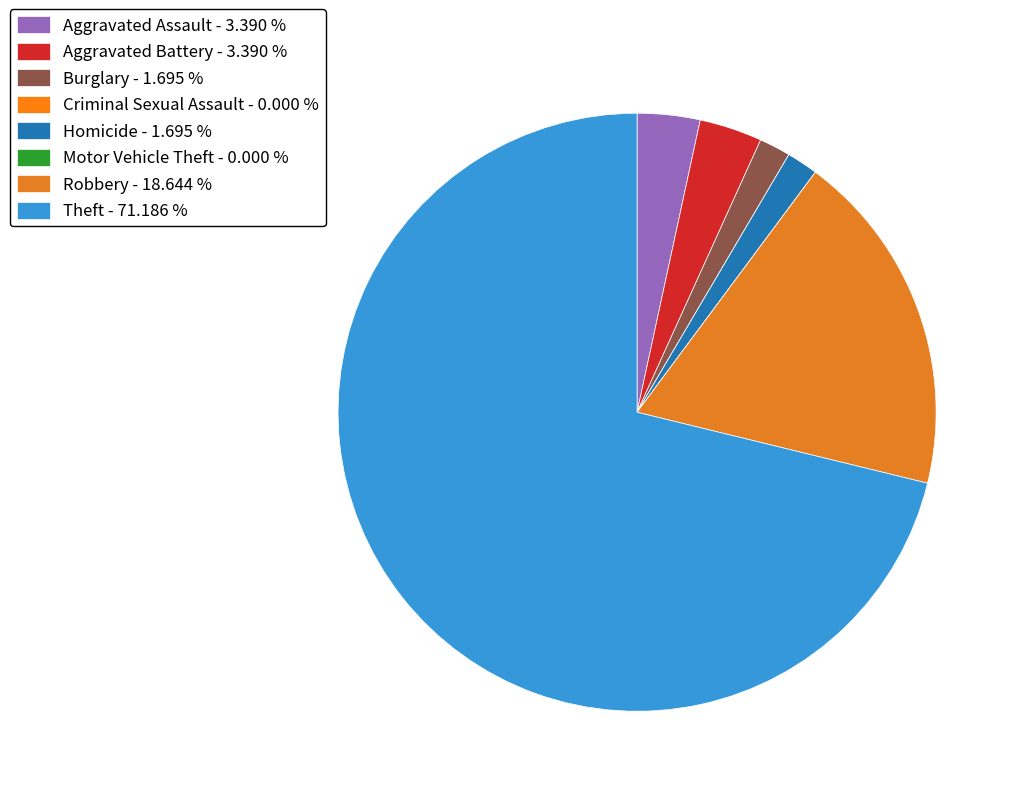

Is it true that Homicide is 2% of the pie?

True